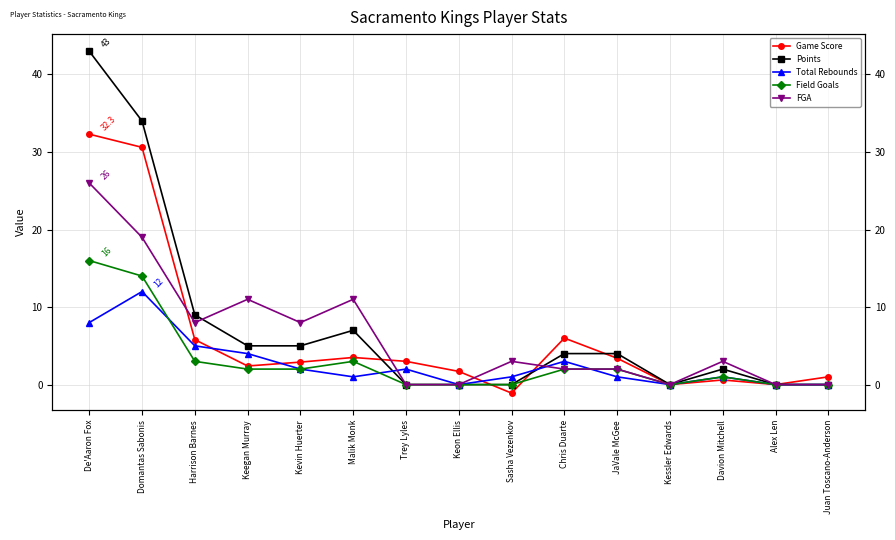

How many times do FGA and Points cross each other?

2